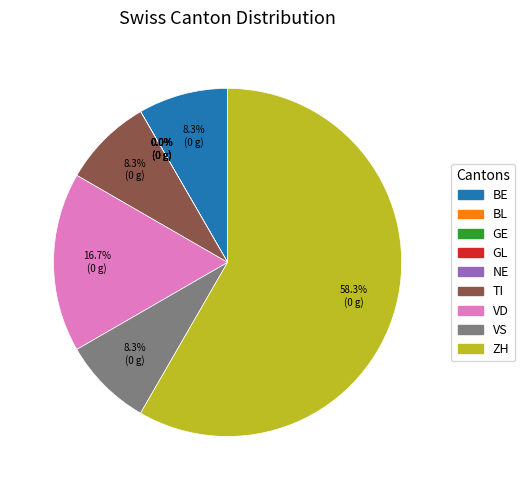

What percentage is the VS slice, to the nearest percent?

8%